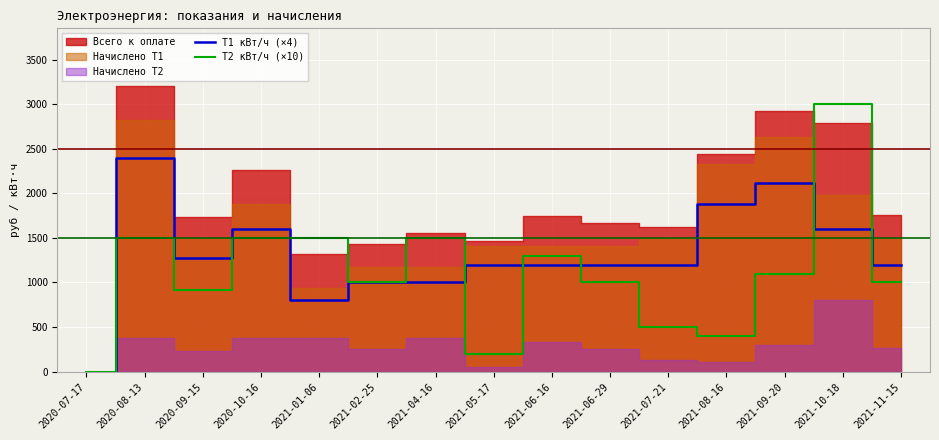

The value of Т2 кВт/ч (×10) at 2020-09-15 is 920. True or false?

True